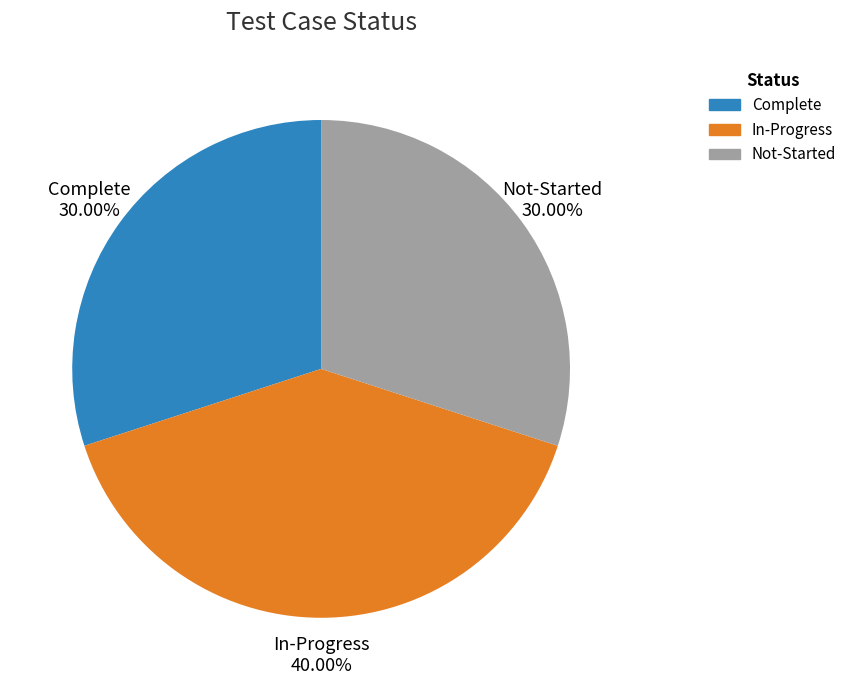

Is In-Progress the majority of the pie?

No